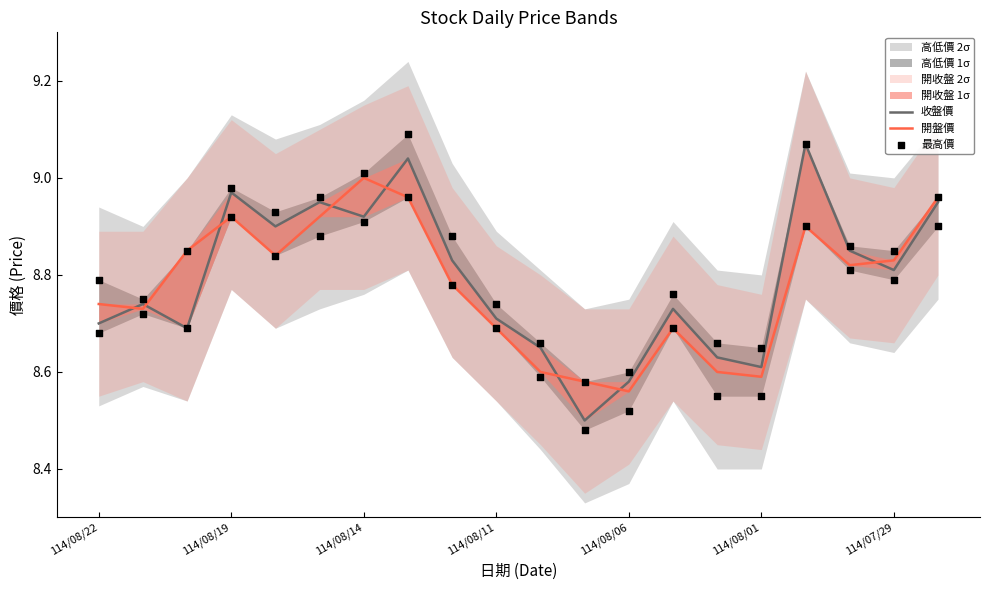

Which series has the largest total across all categories?

最高價